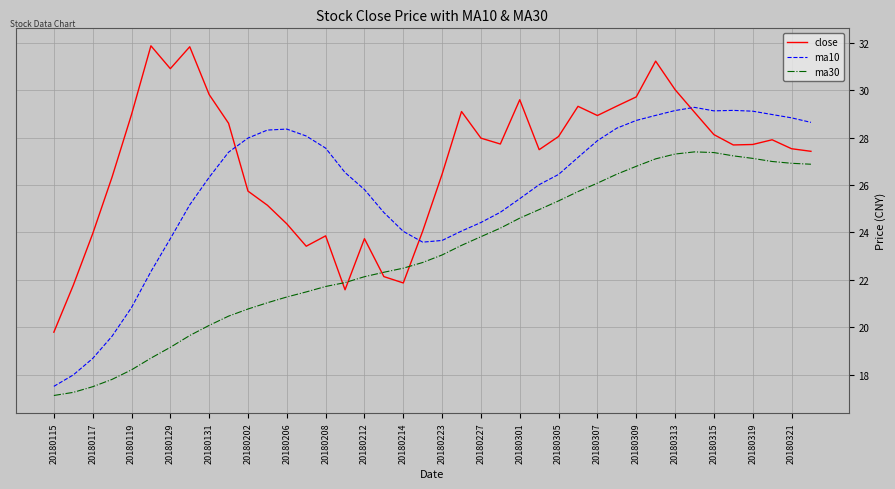

Rank the series by their maximum value, from lowest to highest.

ma30, ma10, close